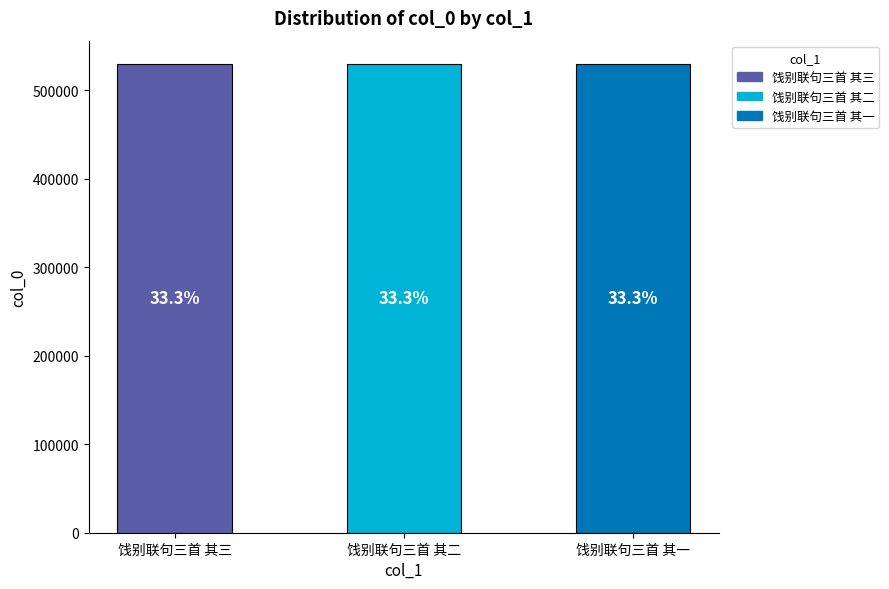

True or false: the data shows 529576 at 饯别联句三首 其一.

True